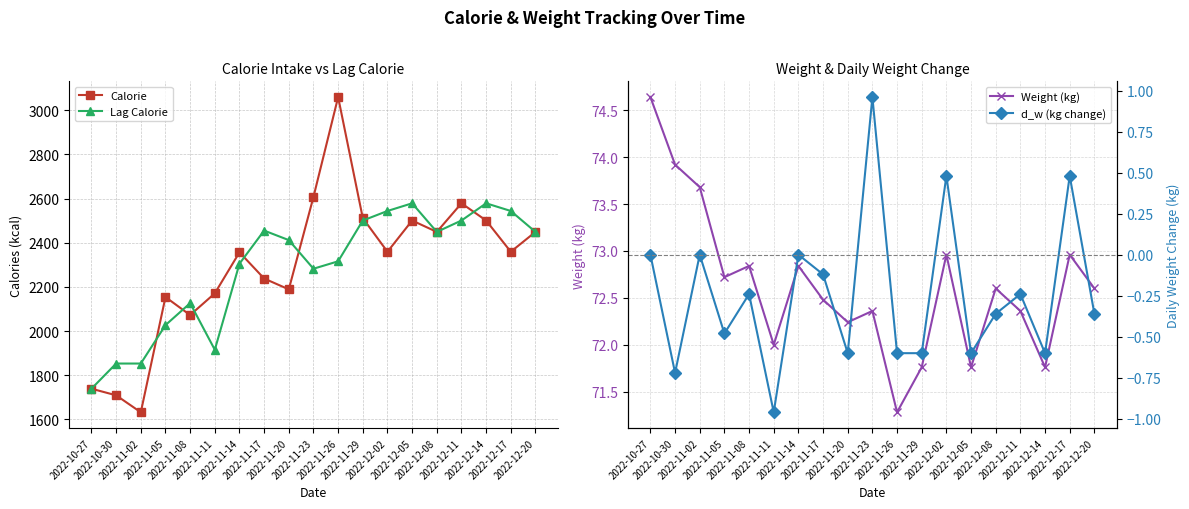

How many positive values does the d_w (kg change) series have?

3